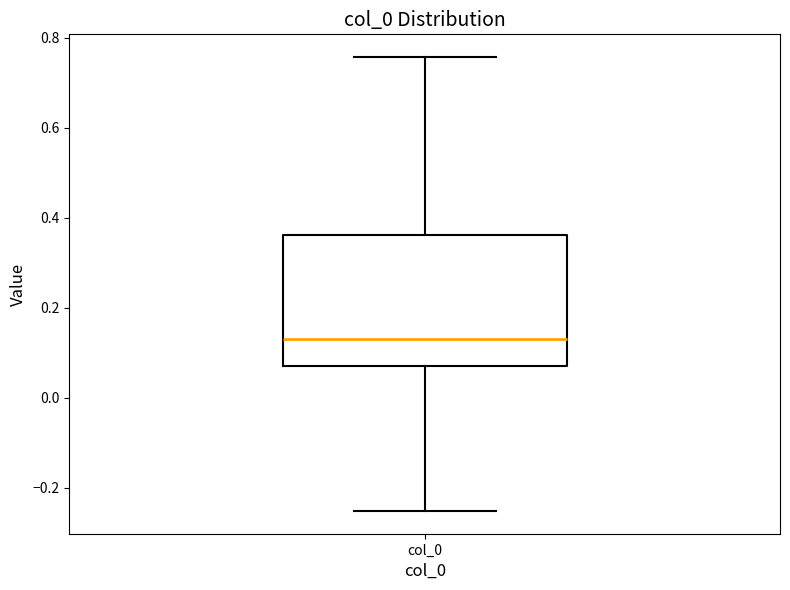

Transcribe this box plot: give where the median line is, the range the box spans, and where the two whiskers end, as read against the y-axis. The values are not printed on the chart, so give them approximately, as read against the axis.

median 0.14, box 0.06 to 0.36, whiskers -0.26 to 0.76